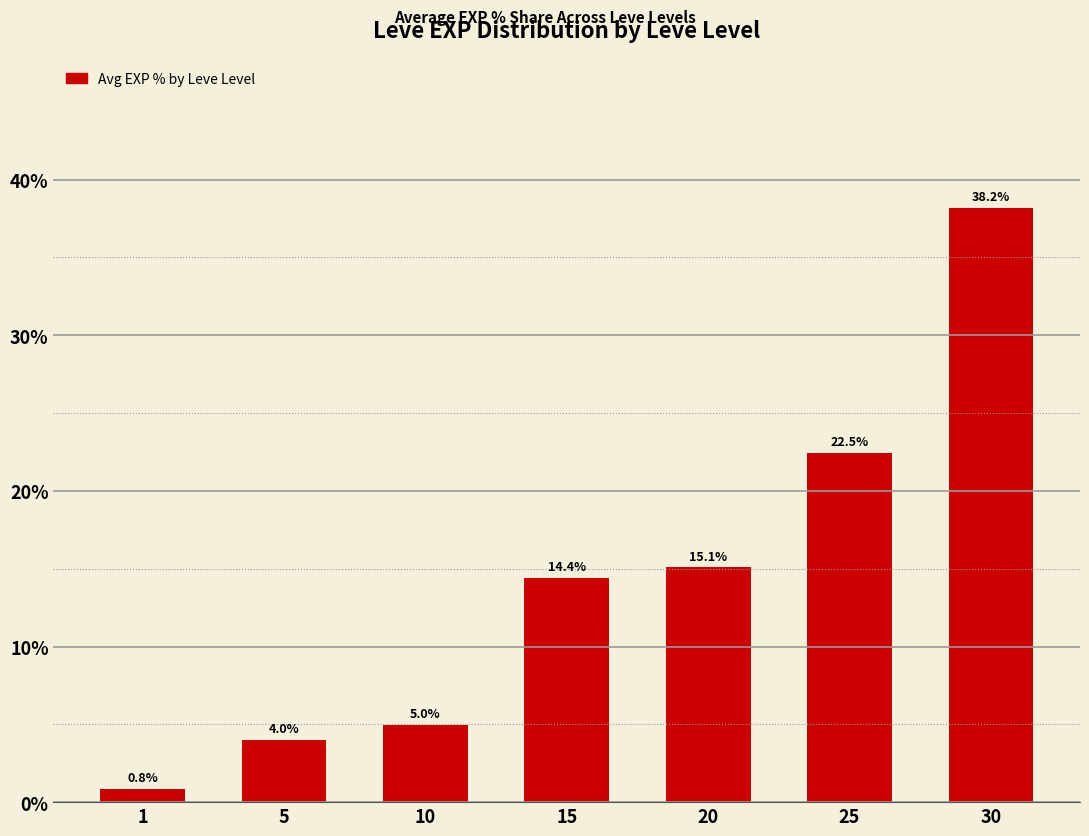

What is the smallest value displayed?

0.8